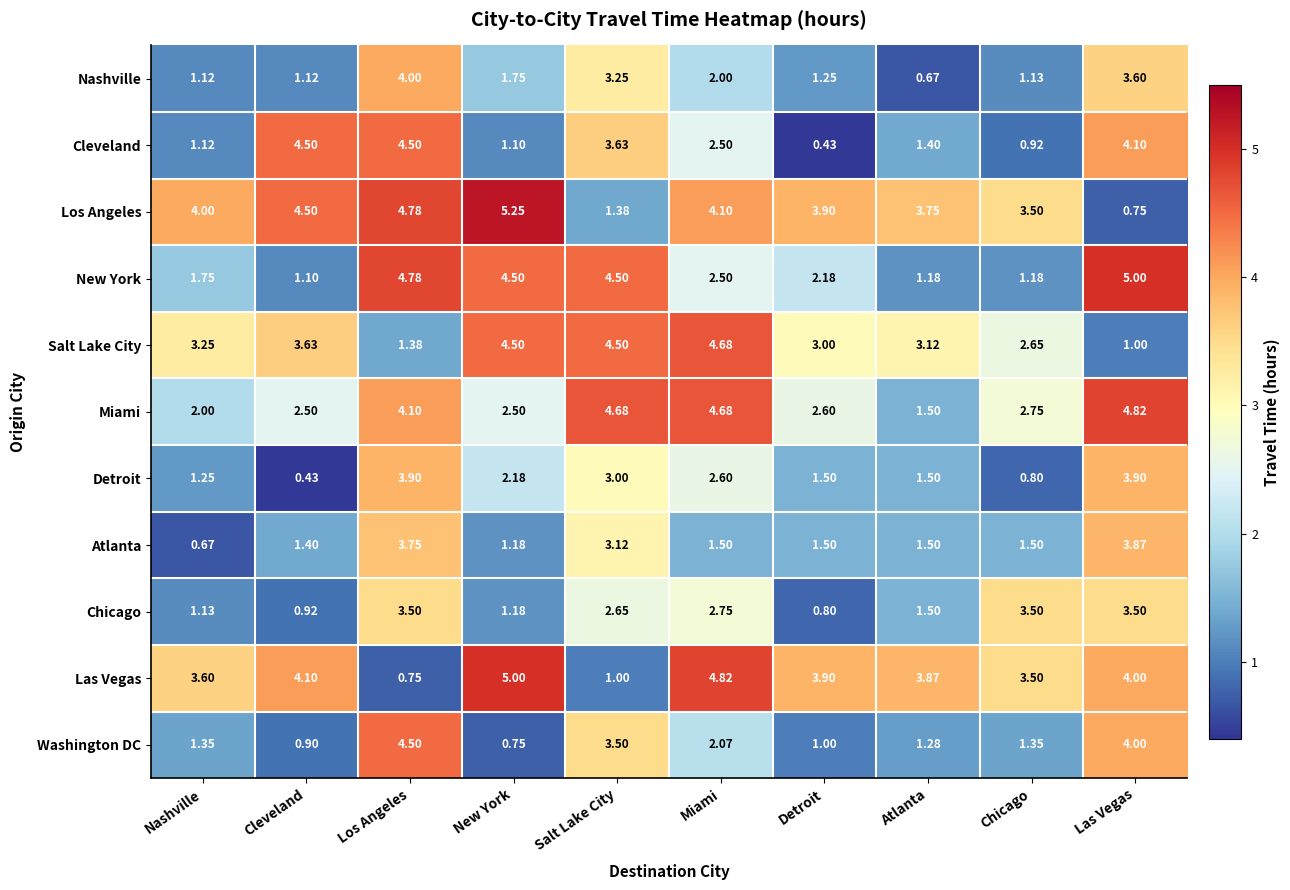

Which category has the lowest value in the Cleveland series?

Detroit